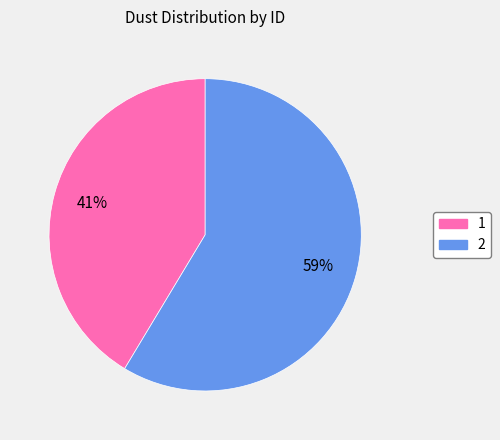

Is it true that 2 is 59% of the pie?

True